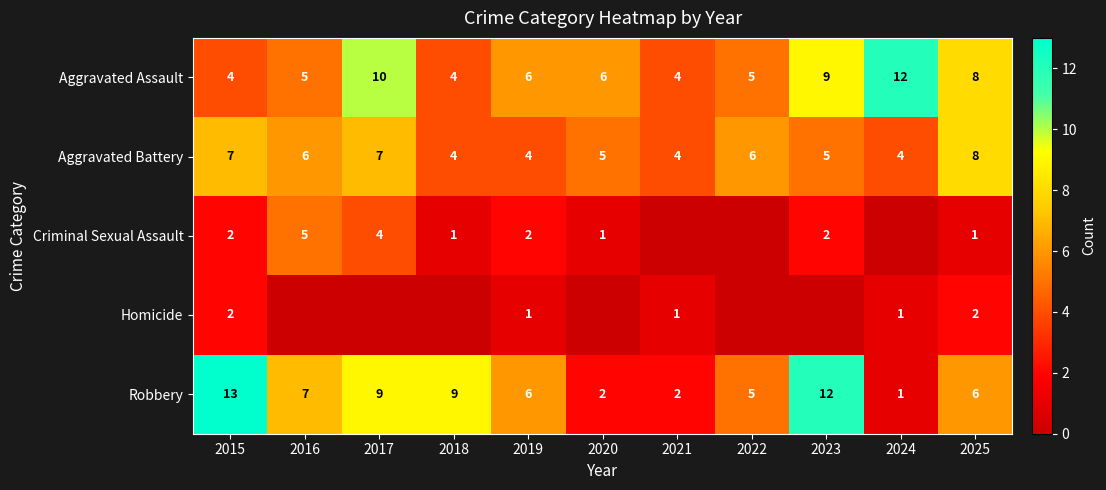

What is the total value across all series at 2019?

19